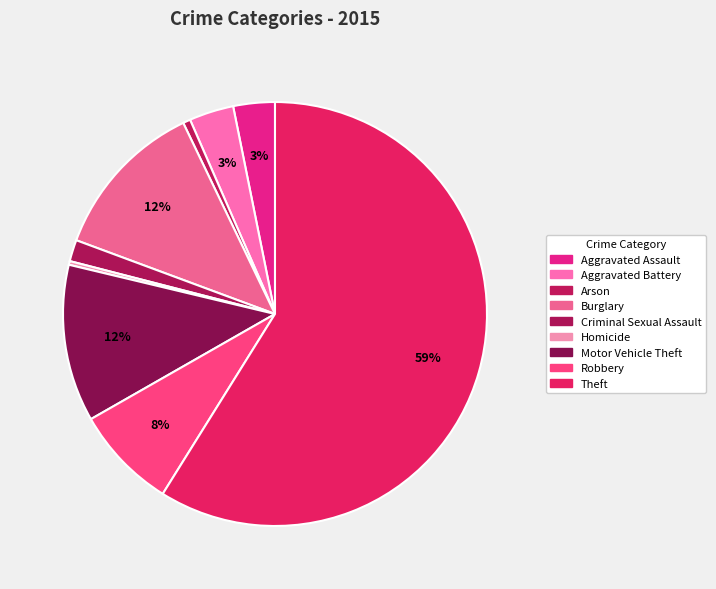

To the nearest percent, what portion does Motor Vehicle Theft represent?

12%